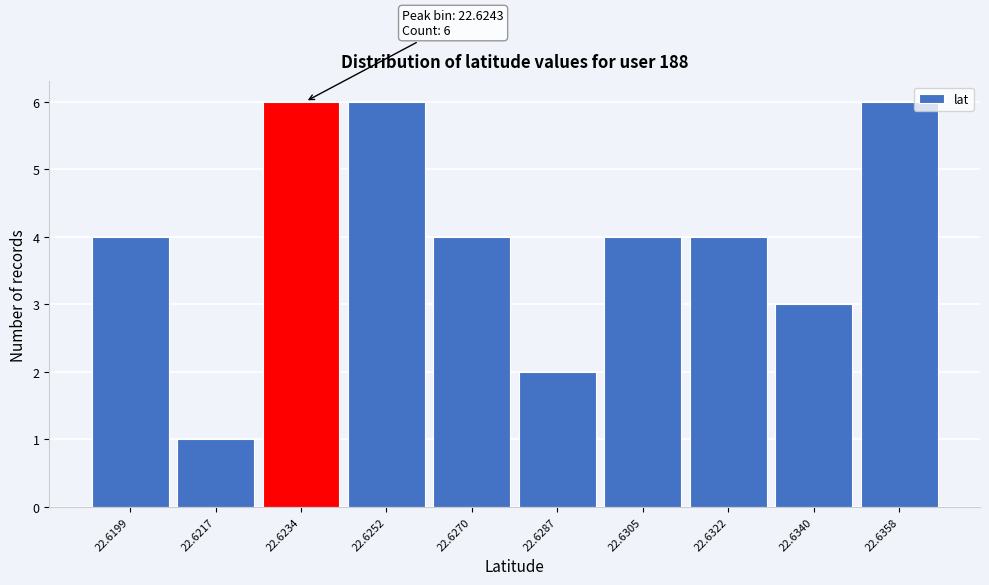

Reading left to right, list all the values displayed in this chart.

22.6199=4	22.6217=1	22.6234=6	22.6252=6	22.6270=4	22.6287=2	22.6305=4	22.6322=4	22.6340=3	22.6358=6